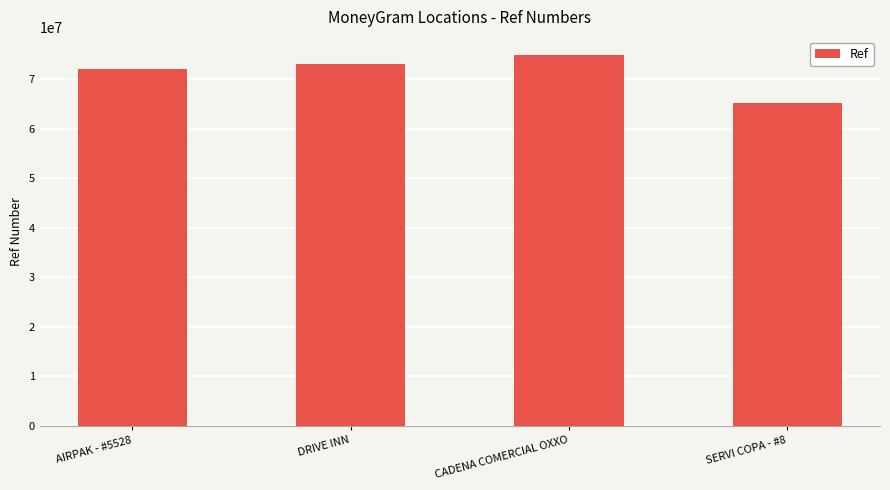

What is the ratio of the value at SERVI COPA - #8 to the value at DRIVE INN?

0.9